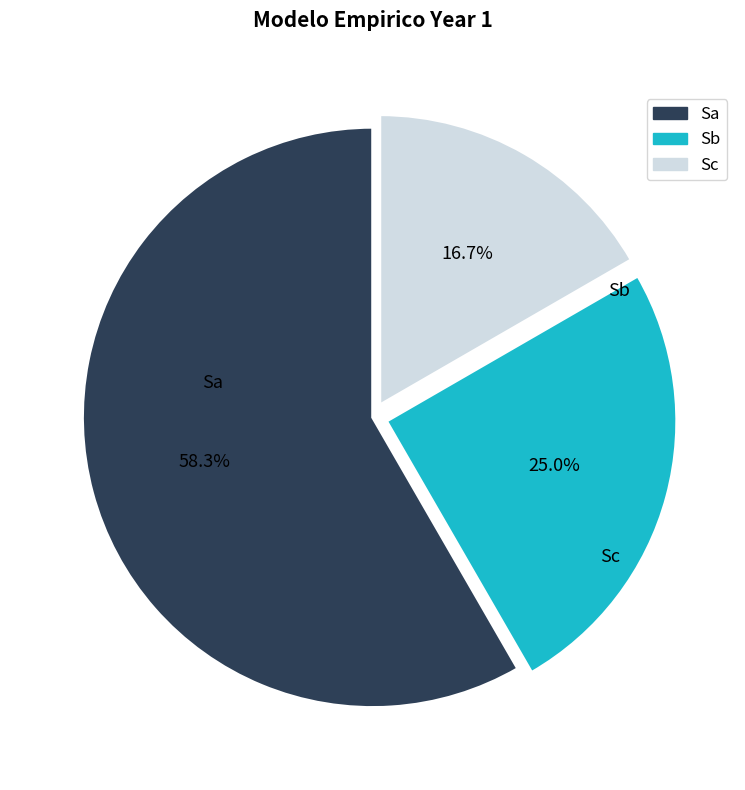

Which slice is the smallest?

Year 1 - Sc